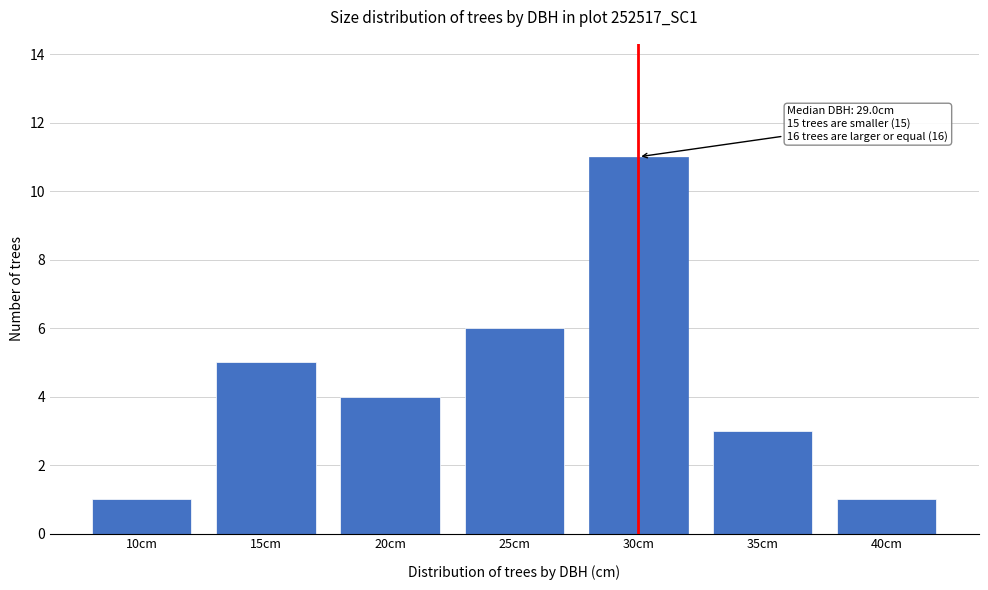

Reading left to right, extract all data points from this chart.

1	5	4	6	11	3	1